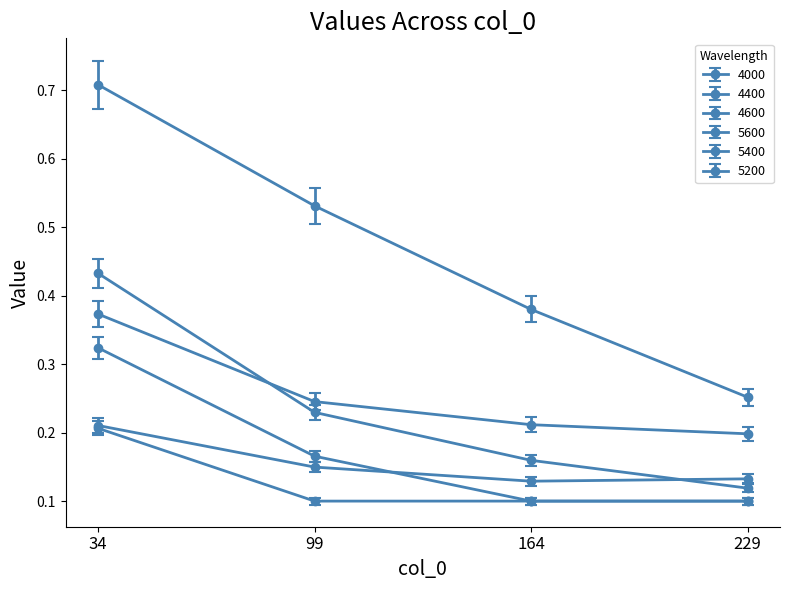

The value of 5600 at 164 is 0.2. True or false?

False